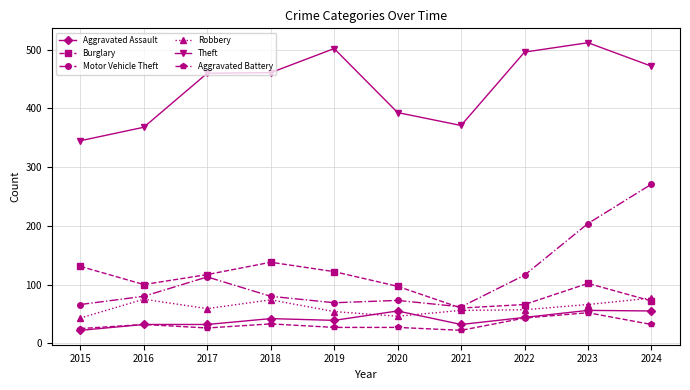

Between 2019 and 2023, which series saw the biggest shift?

Motor Vehicle Theft